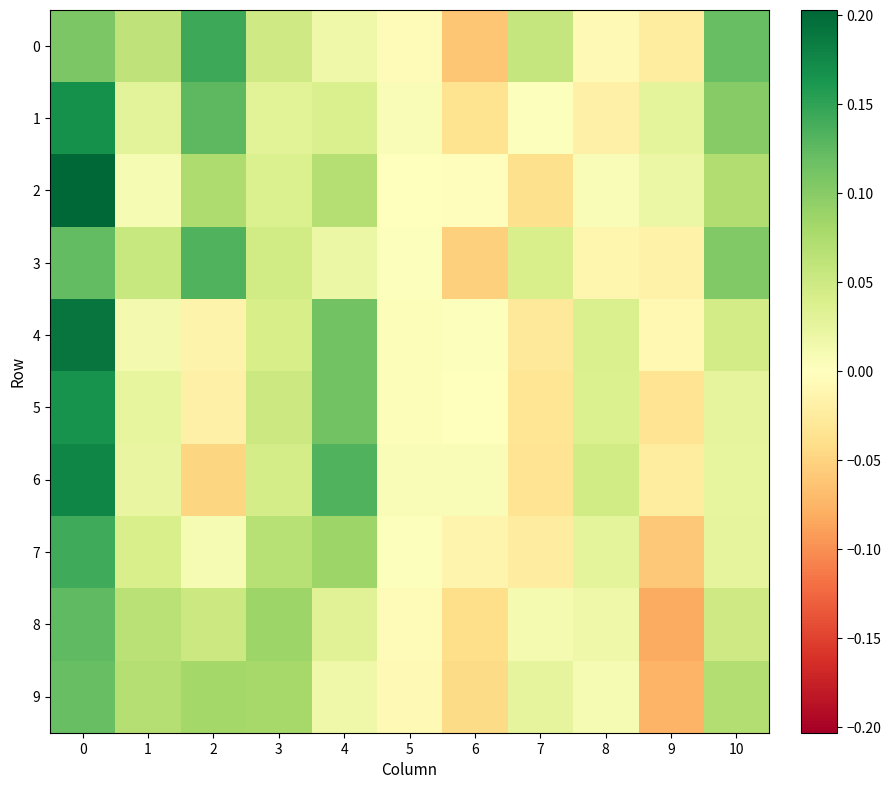

At which category does the chart reach its minimum across all series?

9